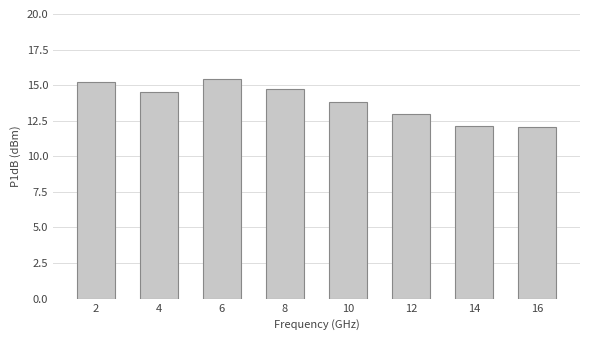

Count the number of values greater than 14.

4